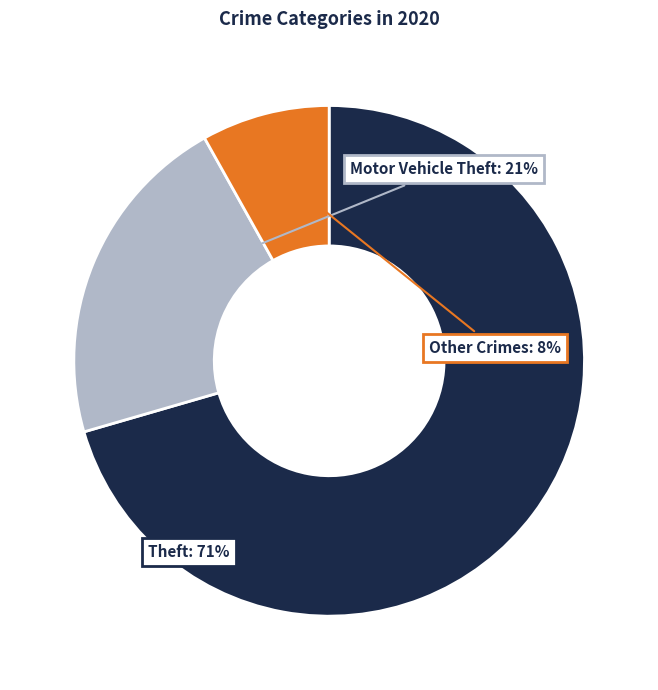

Is there a majority slice in this chart?

Yes